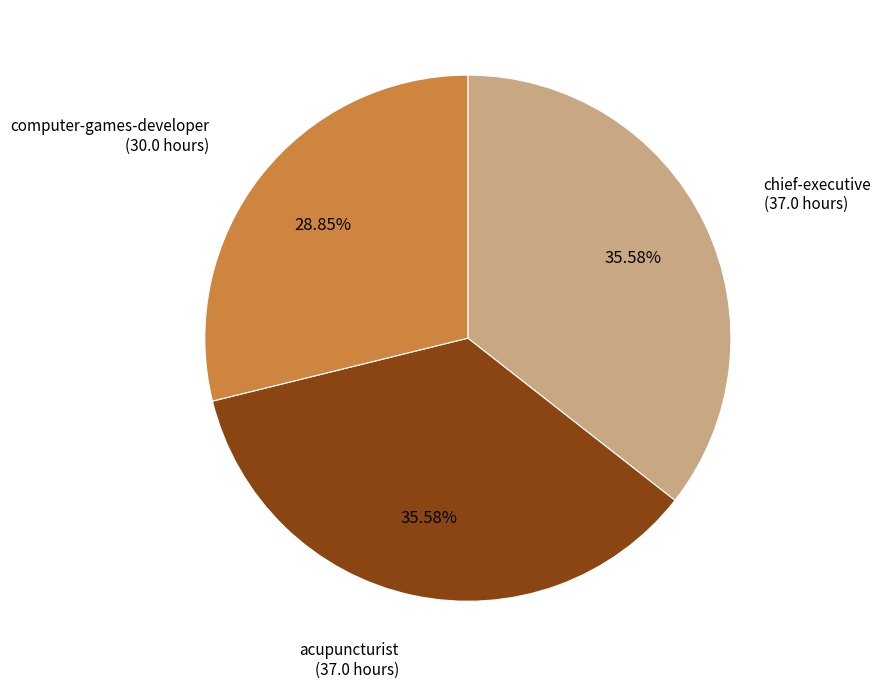

How many slices are in this pie chart?

3